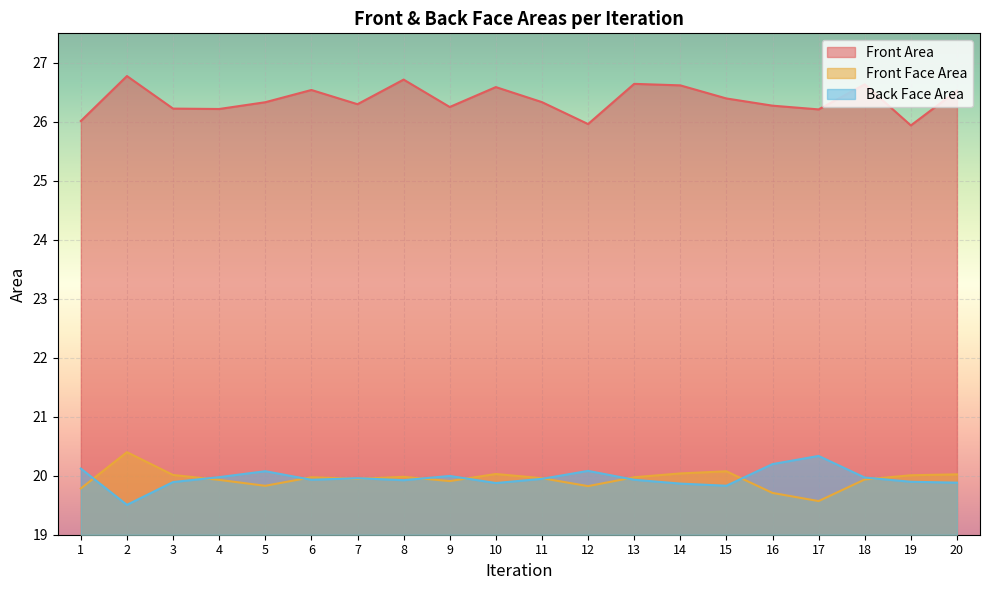

What is the difference between the Front Area values at 12 and 11?

0.4